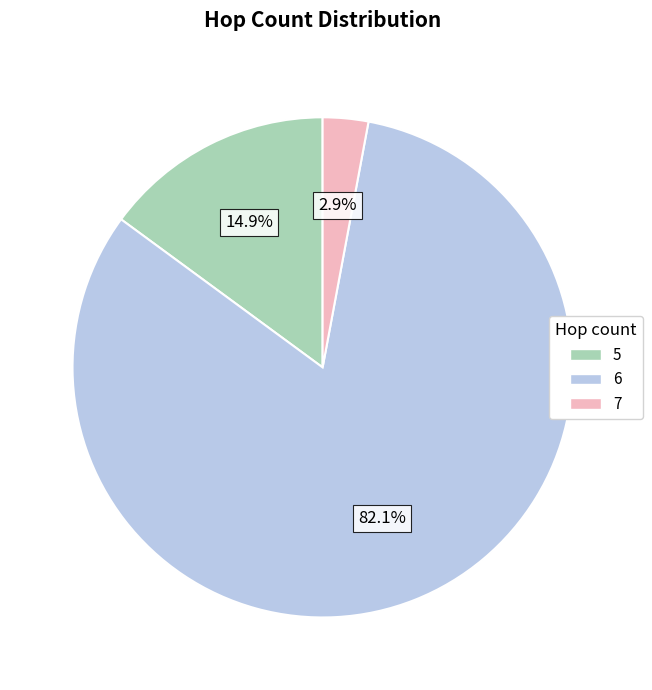

What is the smallest slice in the pie chart?

7